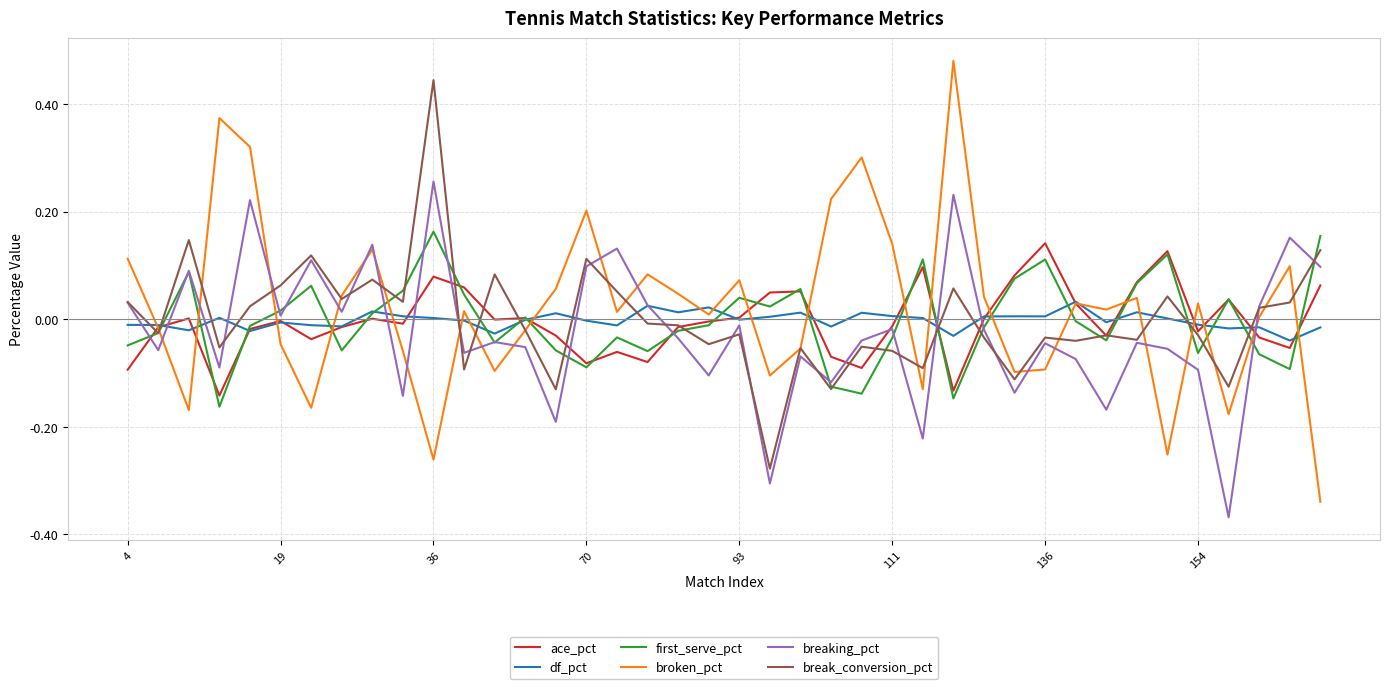

Which series has the widest spread of values?

broken_pct